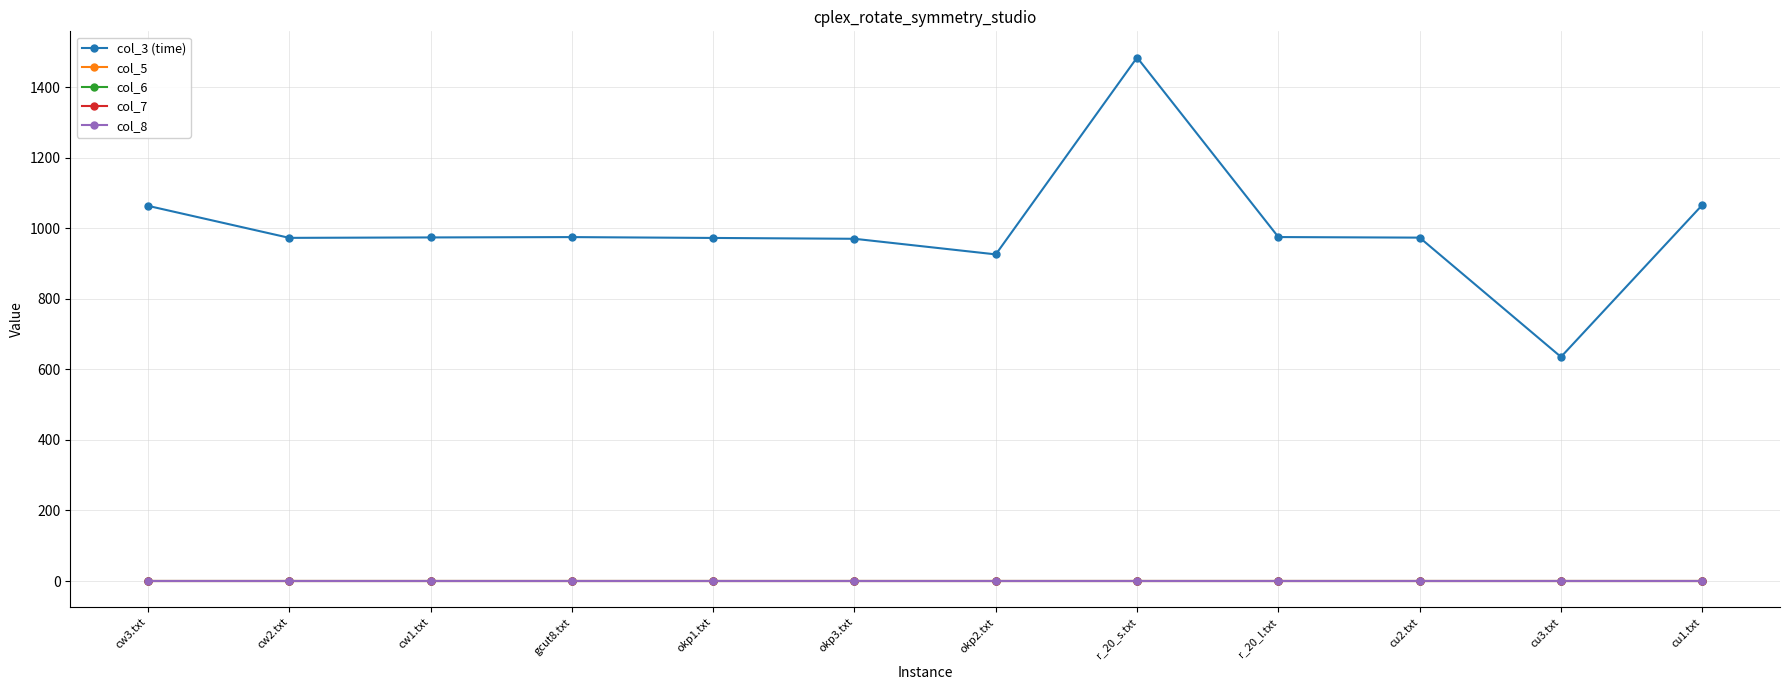

True or false: col_3 (time) and col_8 cross at least once.

False